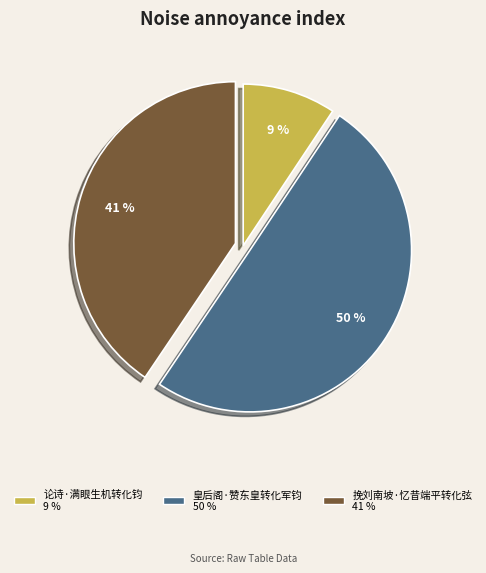

Which category has the biggest portion of the pie?

皇后阁·赞东皇转化军钧